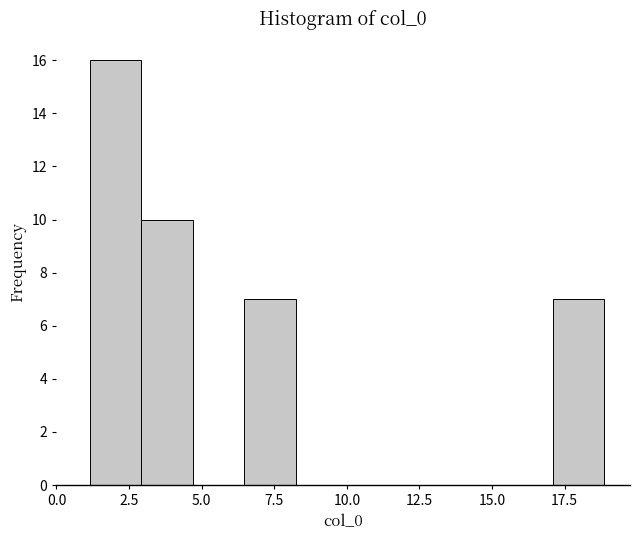

Read against the x-axis, roughly where is the centre of the tallest bar?

2.0